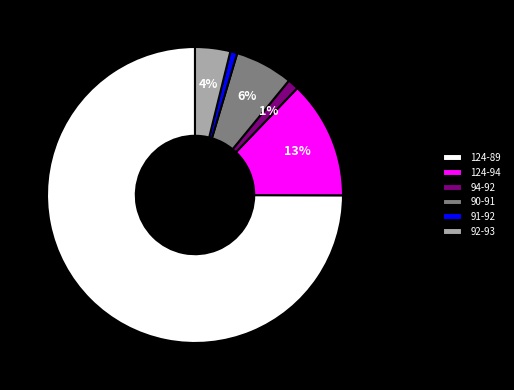

Which has a higher value, 92-93 or 124-89?

124-89